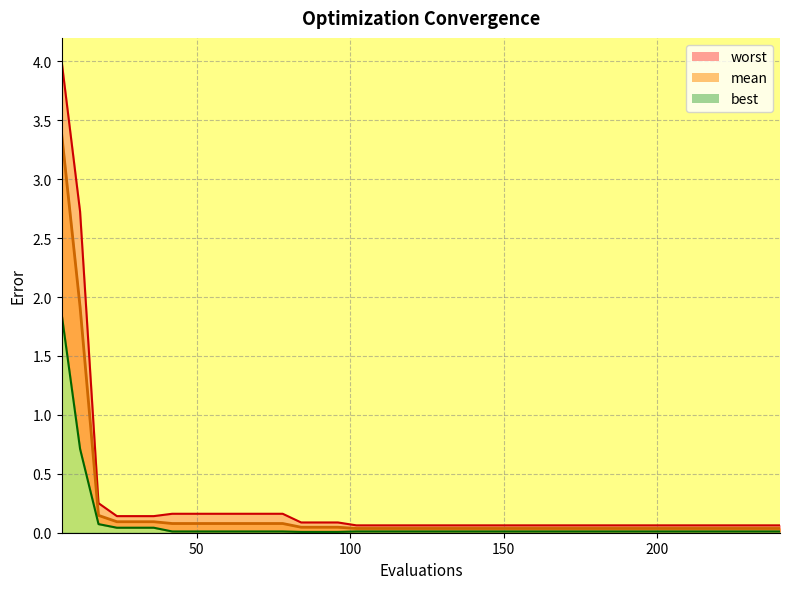

Reading left to right, list all the values displayed in this chart.

mean: 6=3.4	12=1.9	18=0.1	24=0.1	30=0.1	36=0.1	42=0.1	48=0.1	54=0.1	60=0.1	66=0.1	72=0.1	78=0.1	84=0.0	90=0.0	96=0.0	102=0.0	108=0.0	114=0.0	120=0.0	126=0.0	132=0.0	138=0.0	144=0.0	150=0.0	156=0.0	162=0.0	168=0.0	174=0.0	180=0.0	186=0.0	192=0.0	198=0.0	204=0.0	210=0.0	216=0.0	222=0.0	228=0.0	234=0.0	240=0.0
best: 6=1.9	12=0.7	18=0.1	24=0.0	30=0.0	36=0.0	42=0.0	48=0.0	54=0.0	60=0.0	66=0.0	72=0.0	78=0.0	84=0.0	90=0.0	96=0.0	102=0.0	108=0.0	114=0.0	120=0.0	126=0.0	132=0.0	138=0.0	144=0.0	150=0.0	156=0.0	162=0.0	168=0.0	174=0.0	180=0.0	186=0.0	192=0.0	198=0.0	204=0.0	210=0.0	216=0.0	222=0.0	228=0.0	234=0.0	240=0.0
worst: 6=4.0	12=2.7	18=0.3	24=0.1	30=0.1	36=0.1	42=0.2	48=0.2	54=0.2	60=0.2	66=0.2	72=0.2	78=0.2	84=0.1	90=0.1	96=0.1	102=0.1	108=0.1	114=0.1	120=0.1	126=0.1	132=0.1	138=0.1	144=0.1	150=0.1	156=0.1	162=0.1	168=0.1	174=0.1	180=0.1	186=0.1	192=0.1	198=0.1	204=0.1	210=0.1	216=0.1	222=0.1	228=0.1	234=0.1	240=0.1